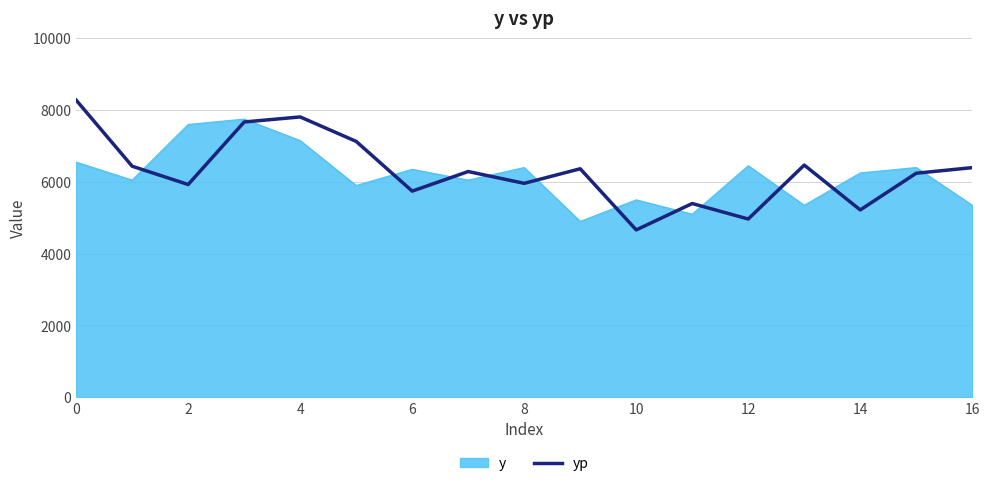

What is the smallest value displayed?

4661.6